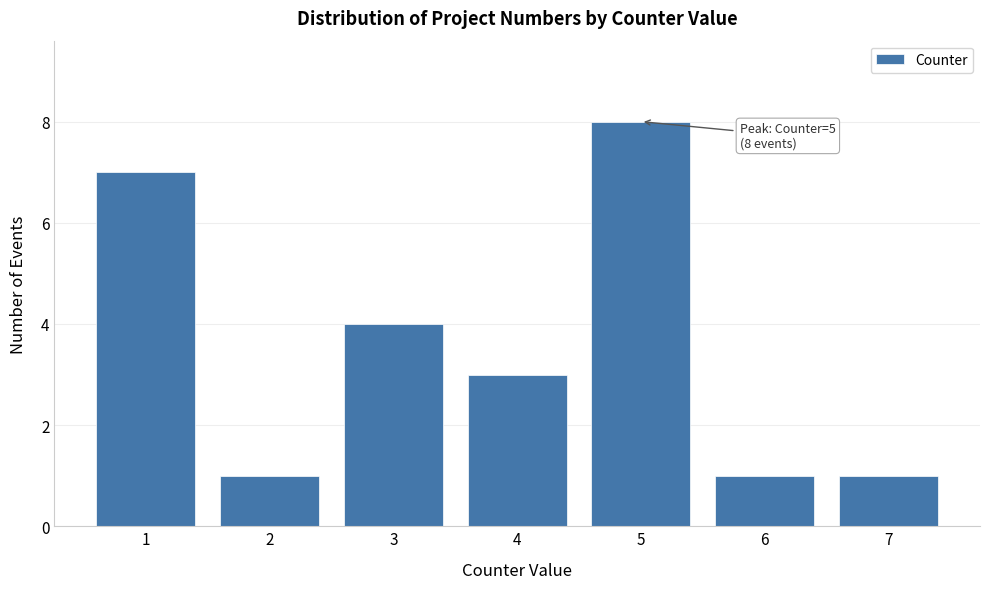

Reading left to right, list all the values displayed in this chart.

7	1	4	3	8	1	1